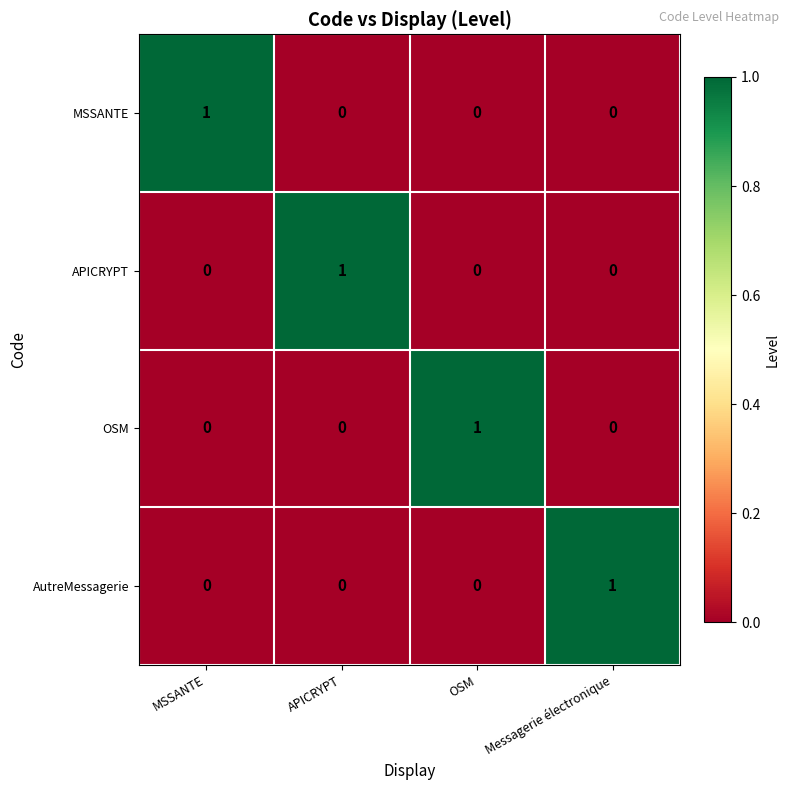

Reading right to left, extract all data points from this chart.

MSSANTE: 0	0	0	1
APICRYPT: 0	0	1	0
OSM: 0	1	0	0
AutreMessagerie: 1	0	0	0